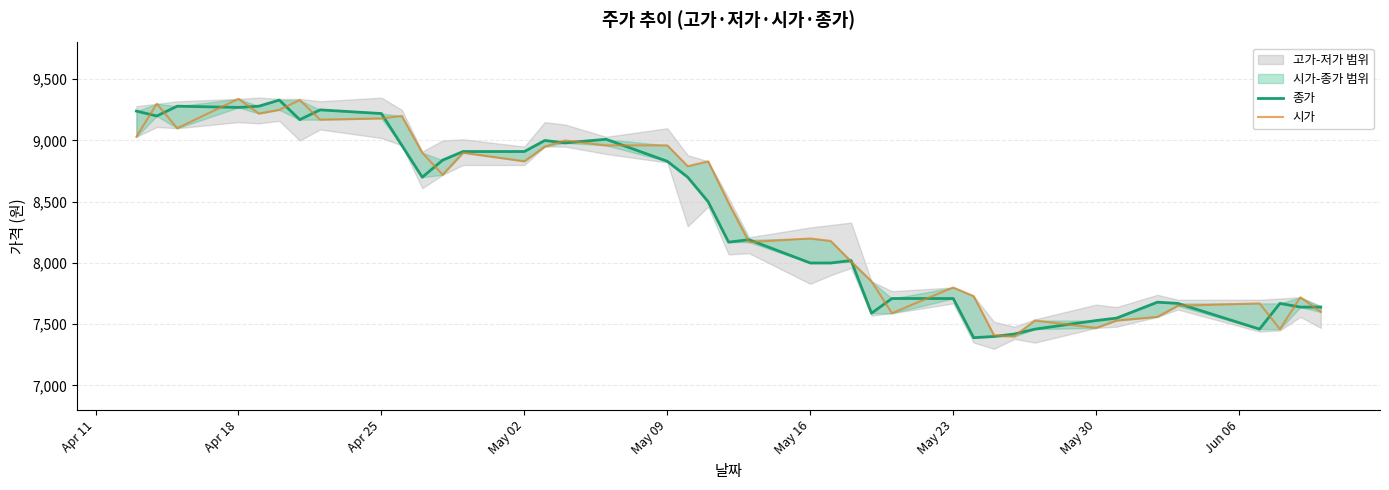

True or false: 시가 has a value of 8200 at May 16.

True